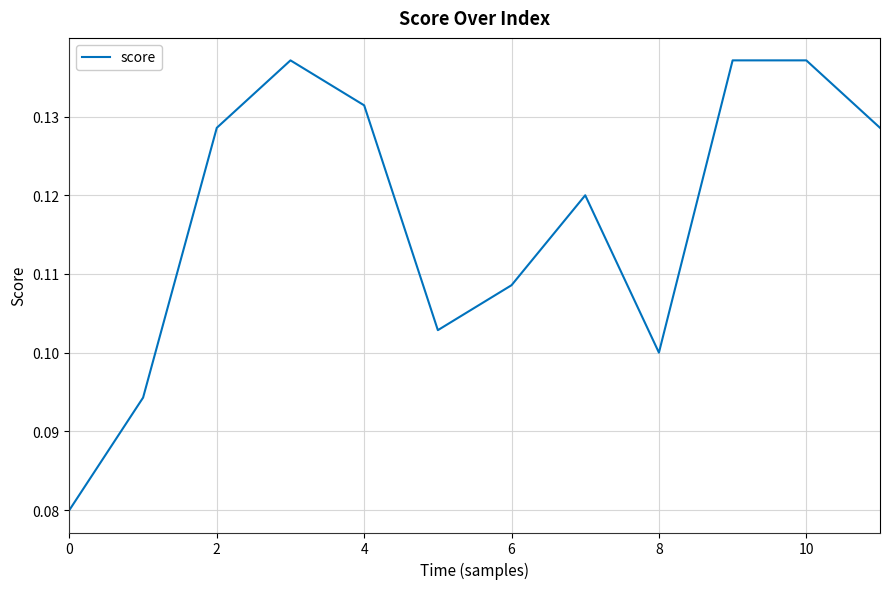

Is this an area chart (filled region under the line)?

No